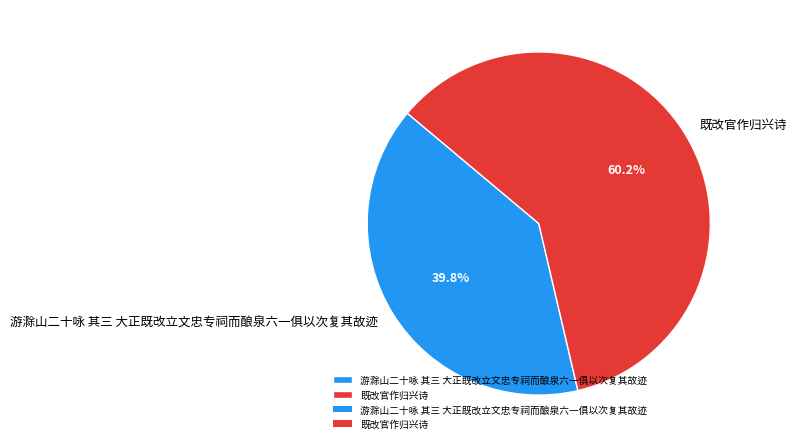

What is the largest slice in the pie chart?

既改官作归兴诗